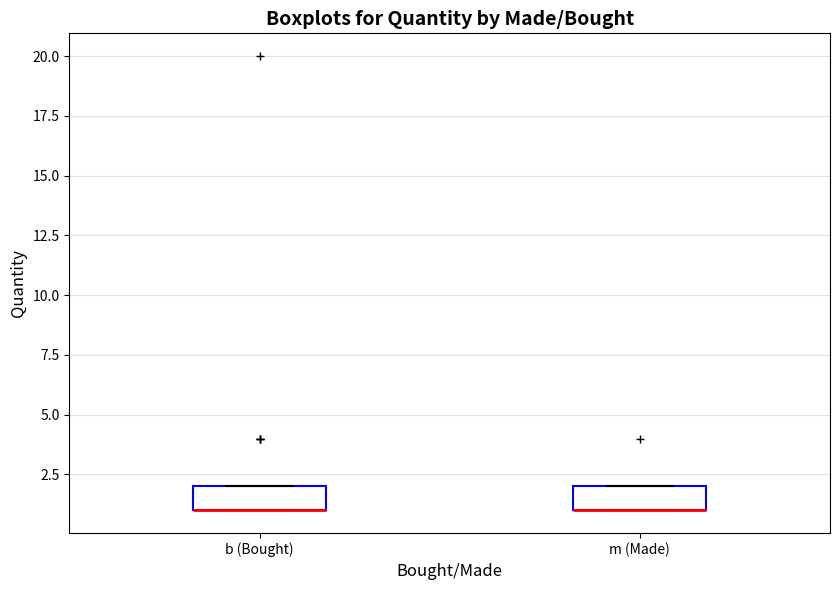

Reading left to right, transcribe this box plot: for each box, give where its median line is, the range the box spans, and where its two whiskers end, as read against the y-axis. The values are not printed on the chart, so give them approximately, as read against the axis.

b (Bought): median 1 (drawn on the box's lower edge), box 1 to 2, whiskers 1 to 2
m (Made): median 1 (drawn on the box's lower edge), box 1 to 2, whiskers 1 to 2